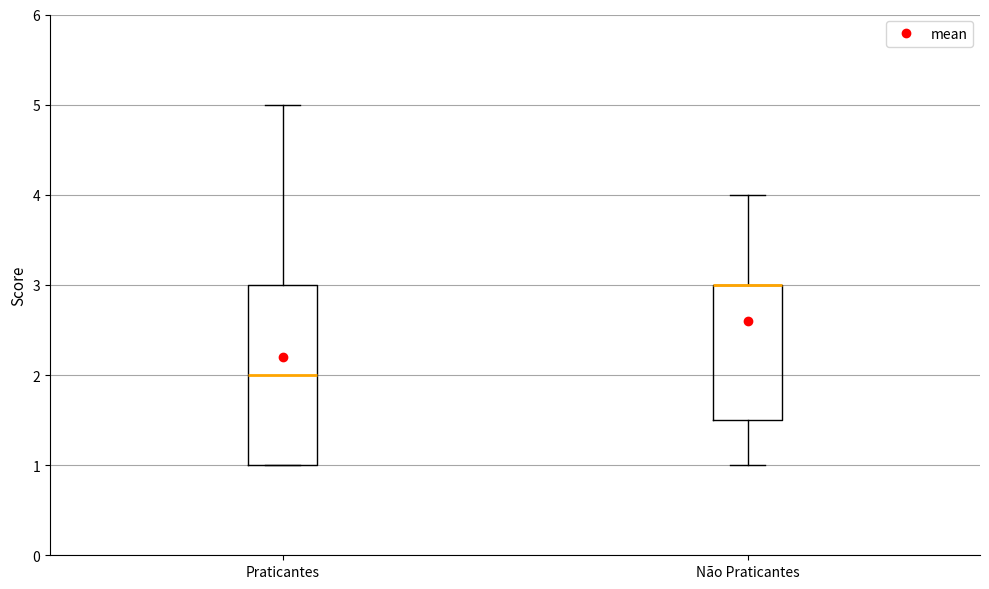

Comparing the boxes themselves (not the whiskers), which one is the tallest?

Praticantes